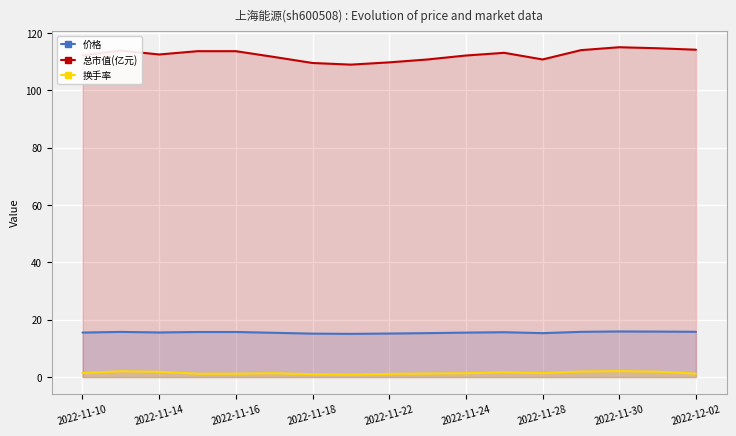

Read the 换手率 value at 2022-11-16.

1.2